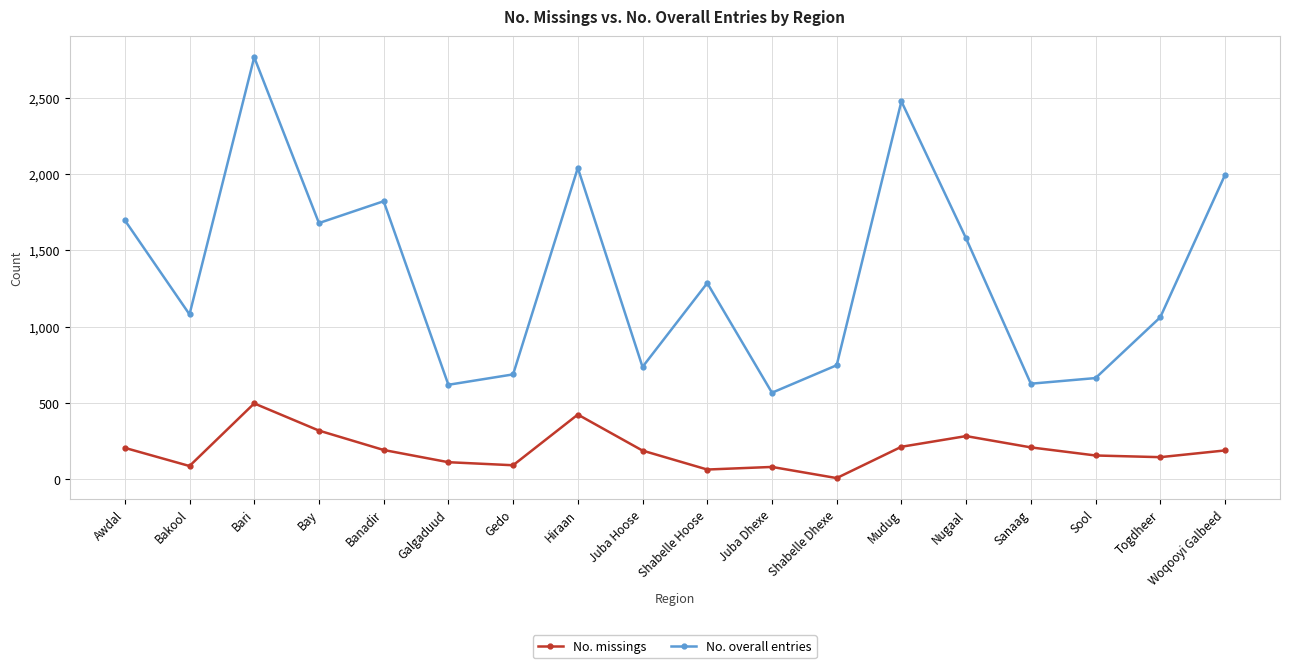

At which category does No. overall entries reach its first local valley?

Bakool